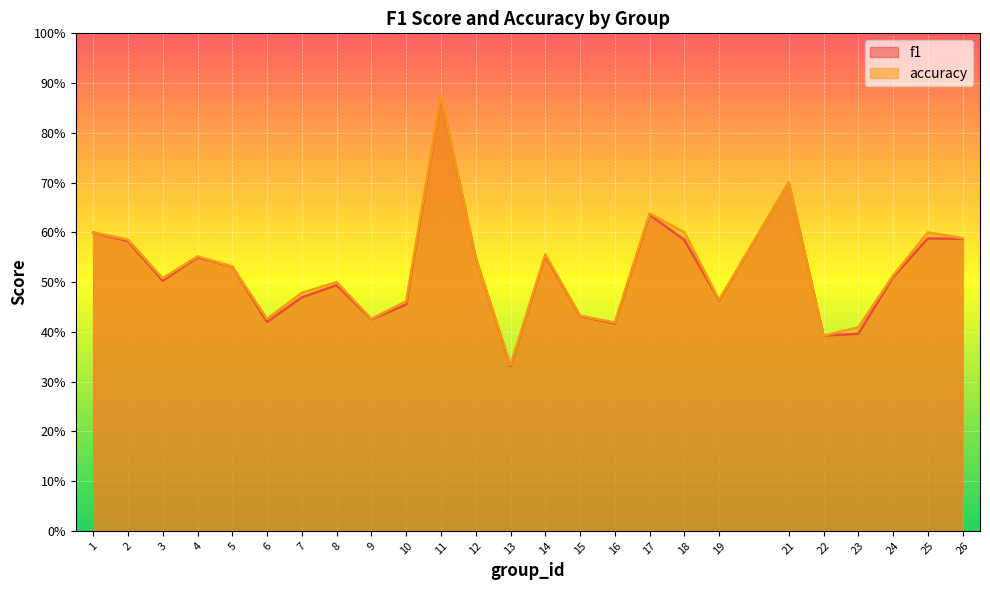

Between which two adjacent categories do f1 and accuracy first intersect?

22 and 23